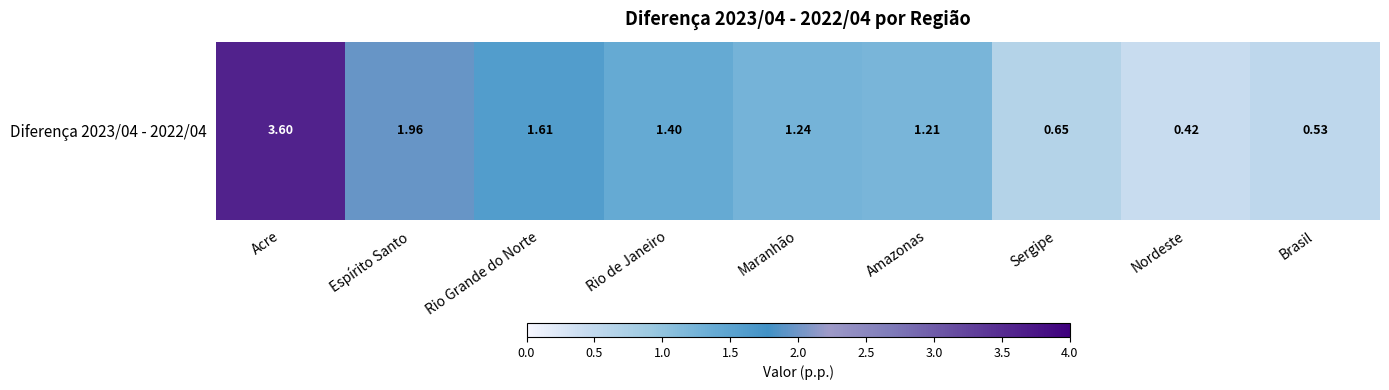

At which category does the chart reach its peak across all series?

Acre